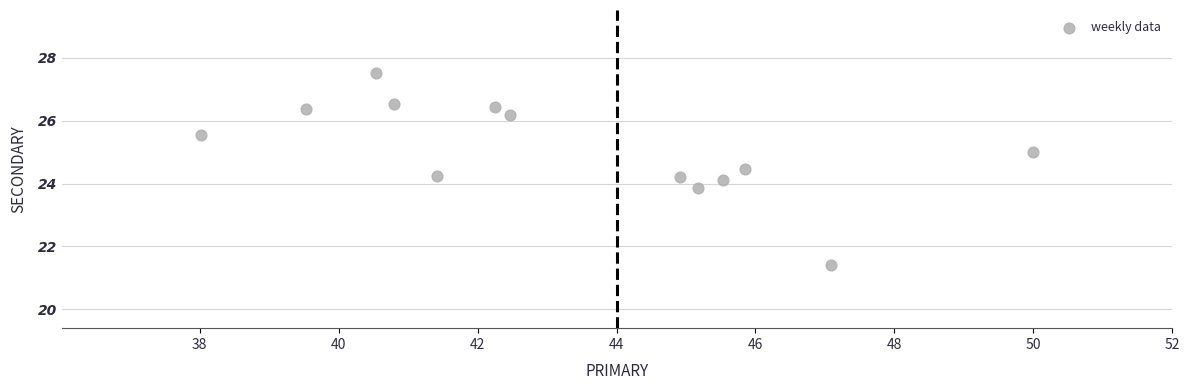

What is the range of Y values (max minus min)?

6.1